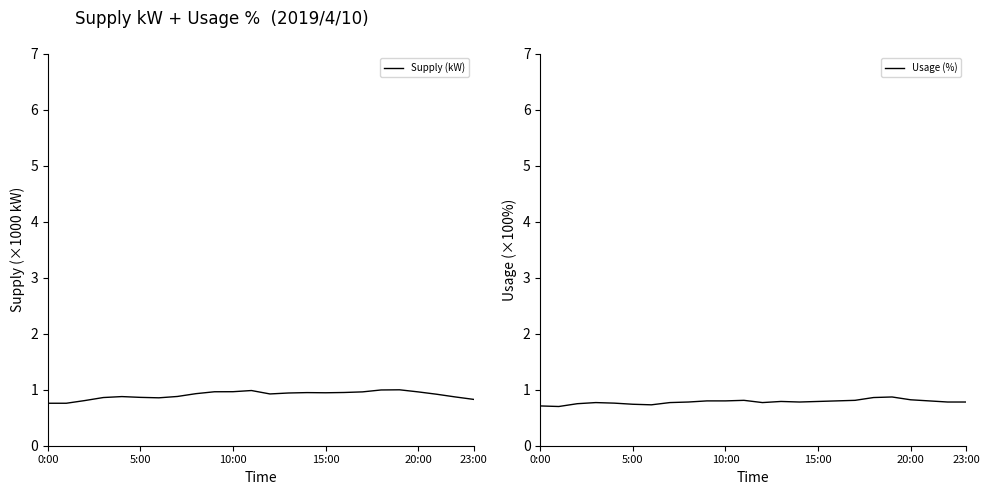

What is the highest value of the Usage (%) series?

0.9